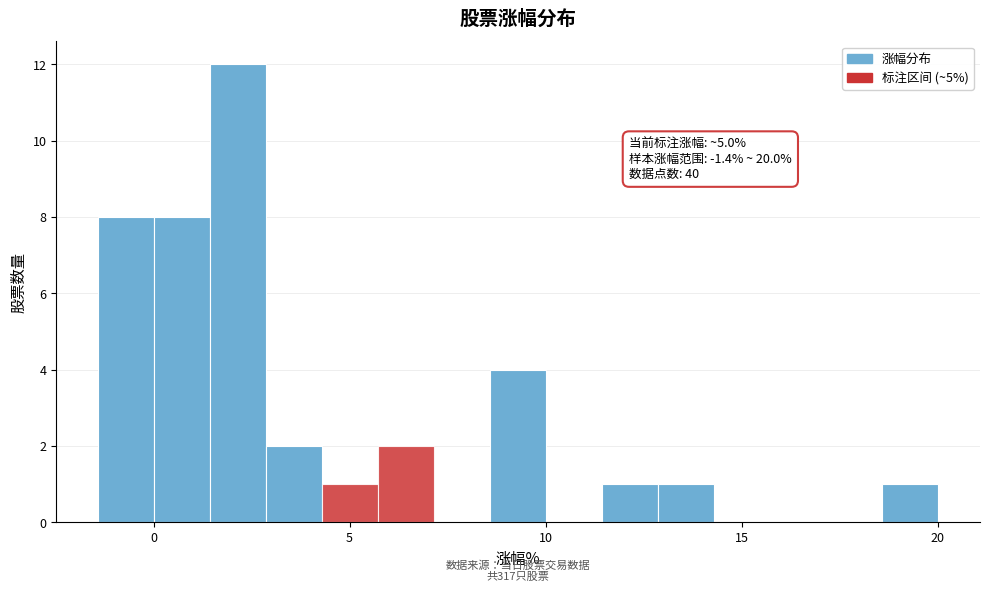

Read against the x-axis, roughly where is the centre of the tallest bar?

2.0